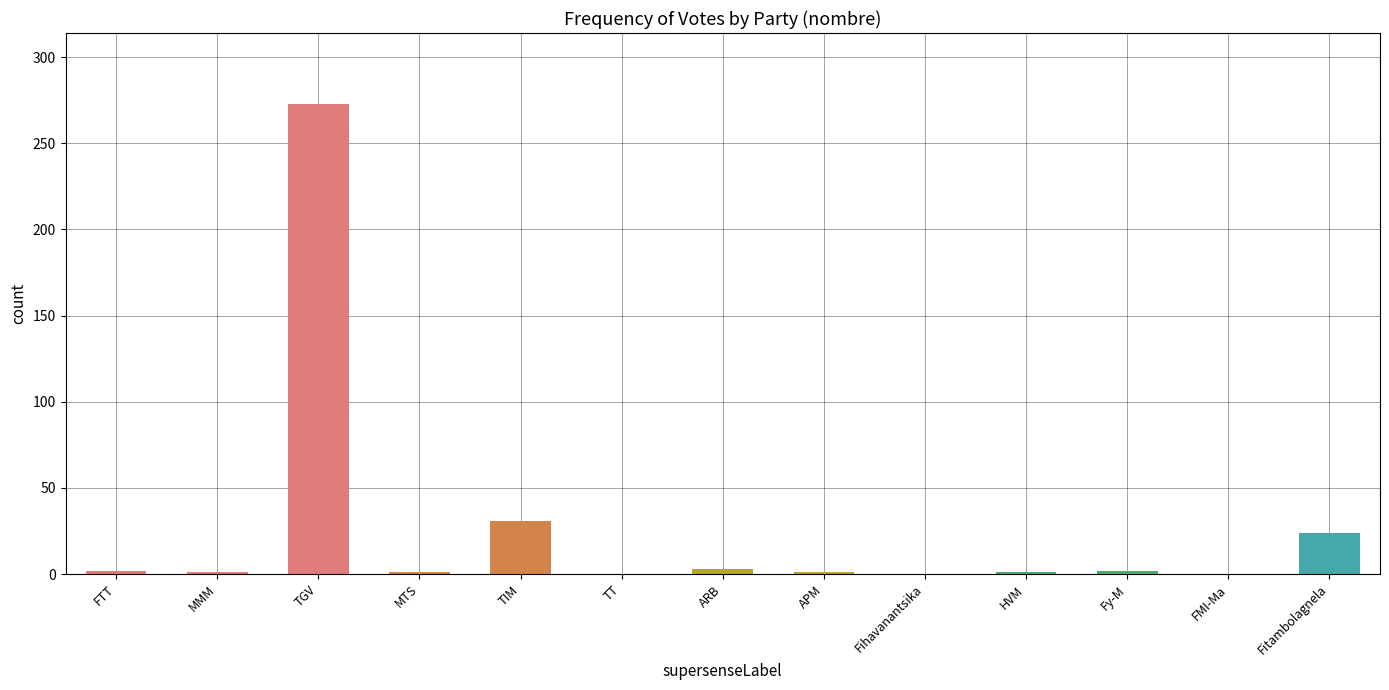

What is the label of the 7th bar from the right?

ARB